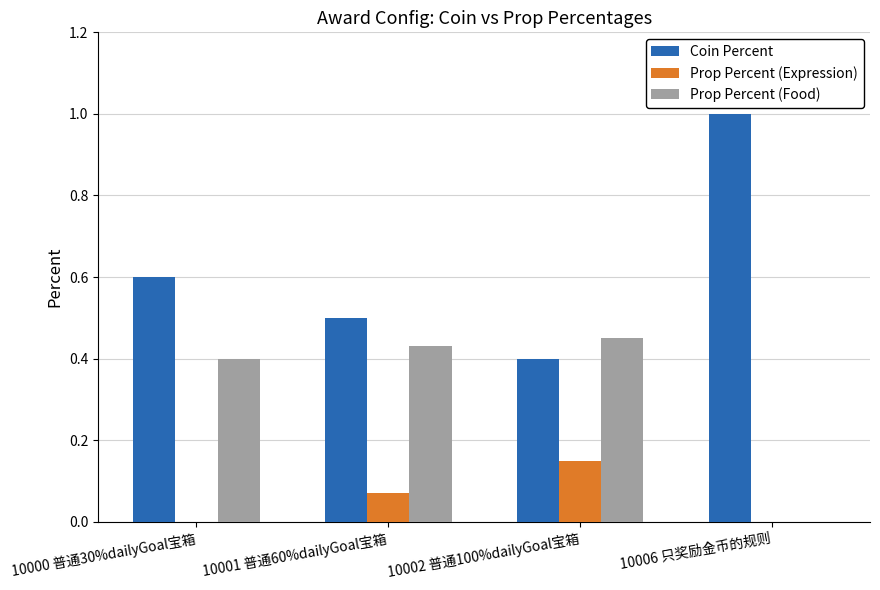

The Prop Percent (Expression) series shows 0.0 at 10001 普通60%dailyGoal宝箱. True or false?

False